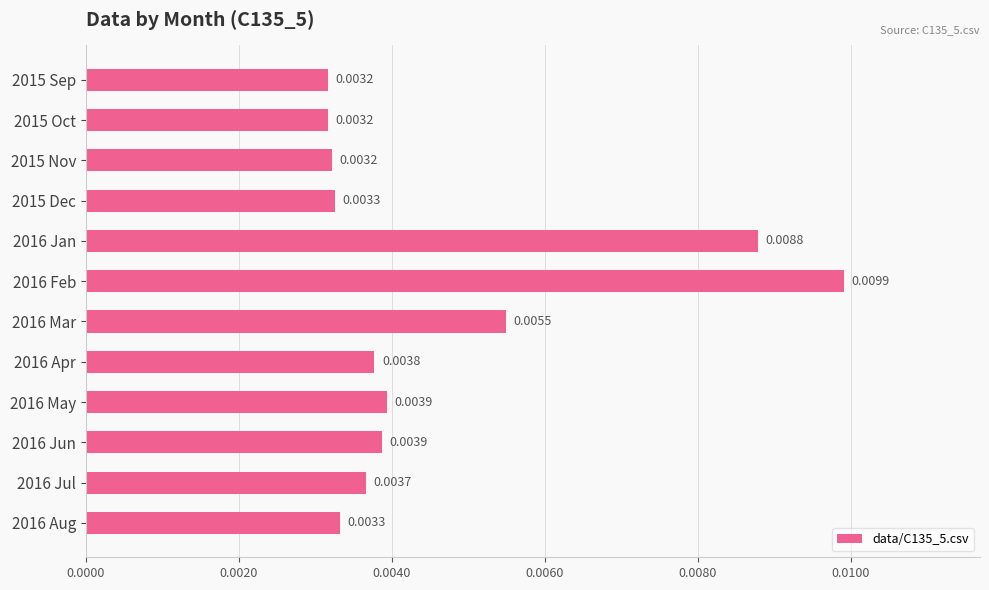

Between 2016 Aug and 2016 Mar, which is larger?

2016 Mar